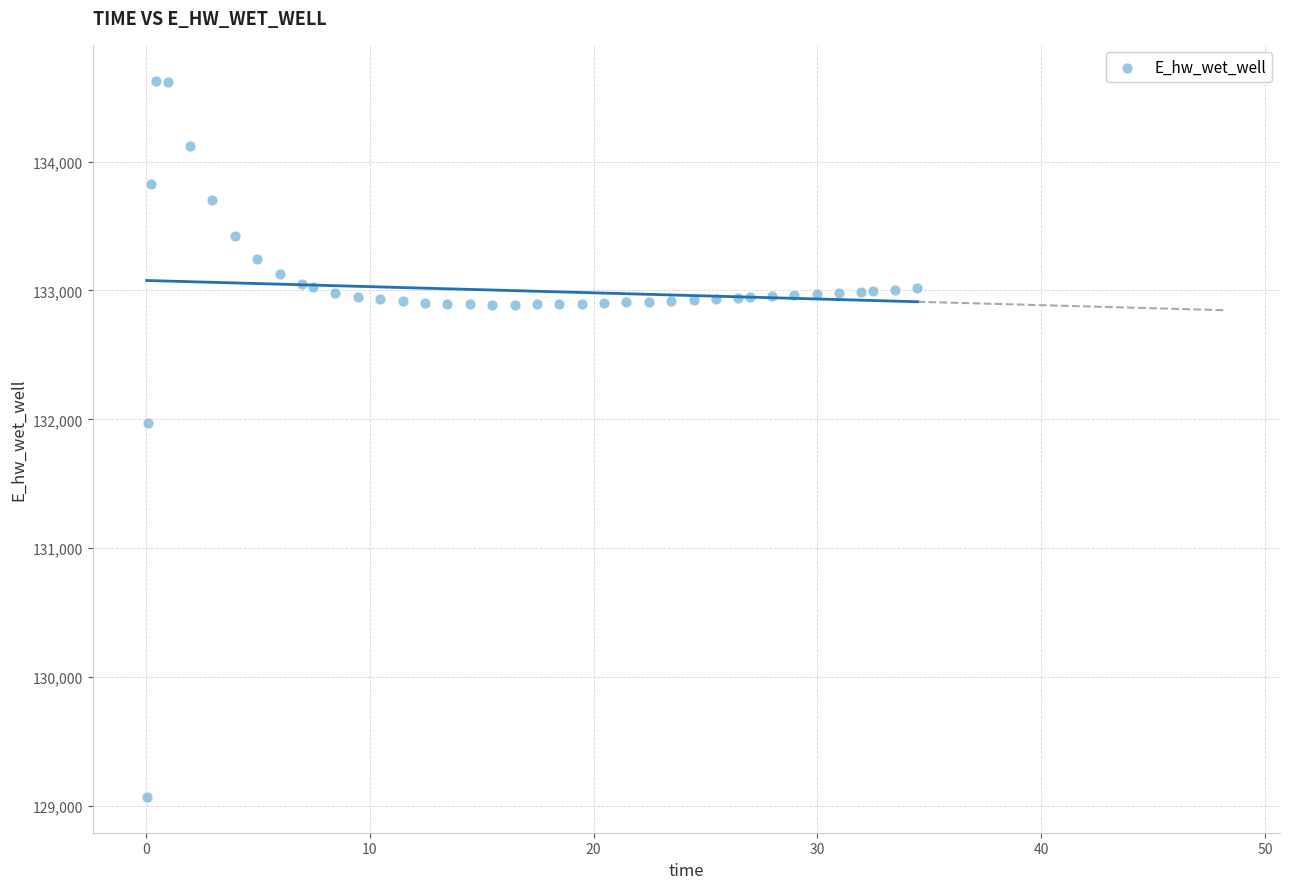

What Y value in the scatter plot is closest to 131849?

131970.0